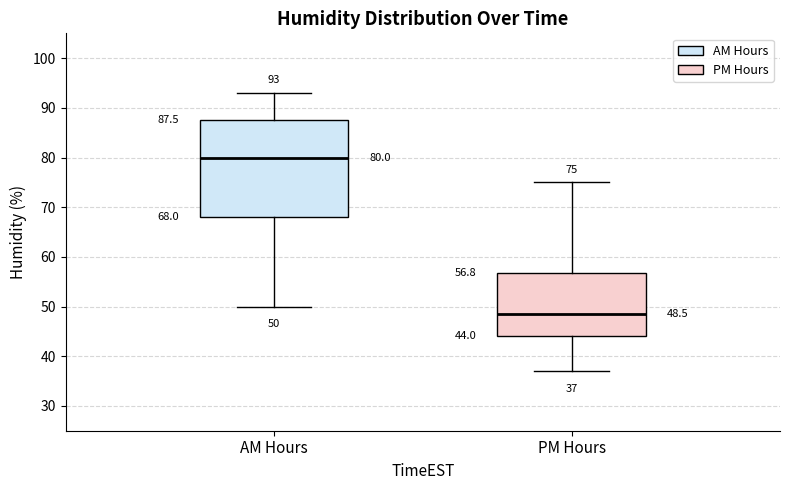

Which box has the highest median line?

AM Hours